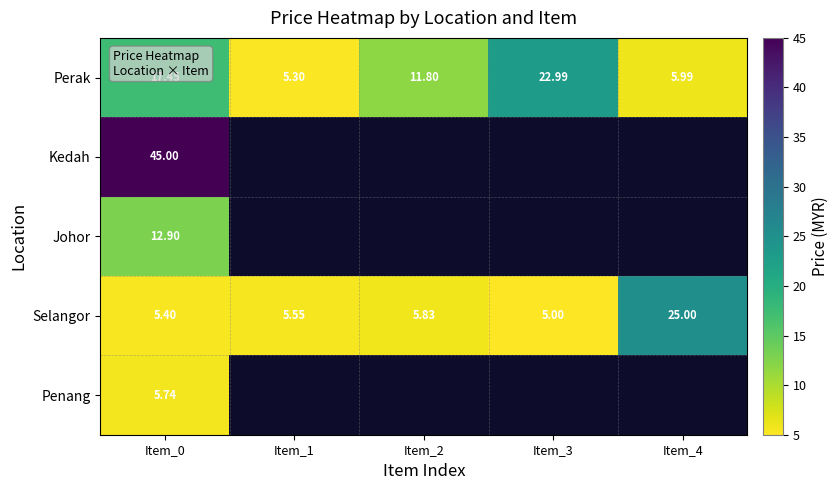

Rank the series at Item_0 from lowest to highest value.

Selangor, Penang, Johor, Perak, Kedah